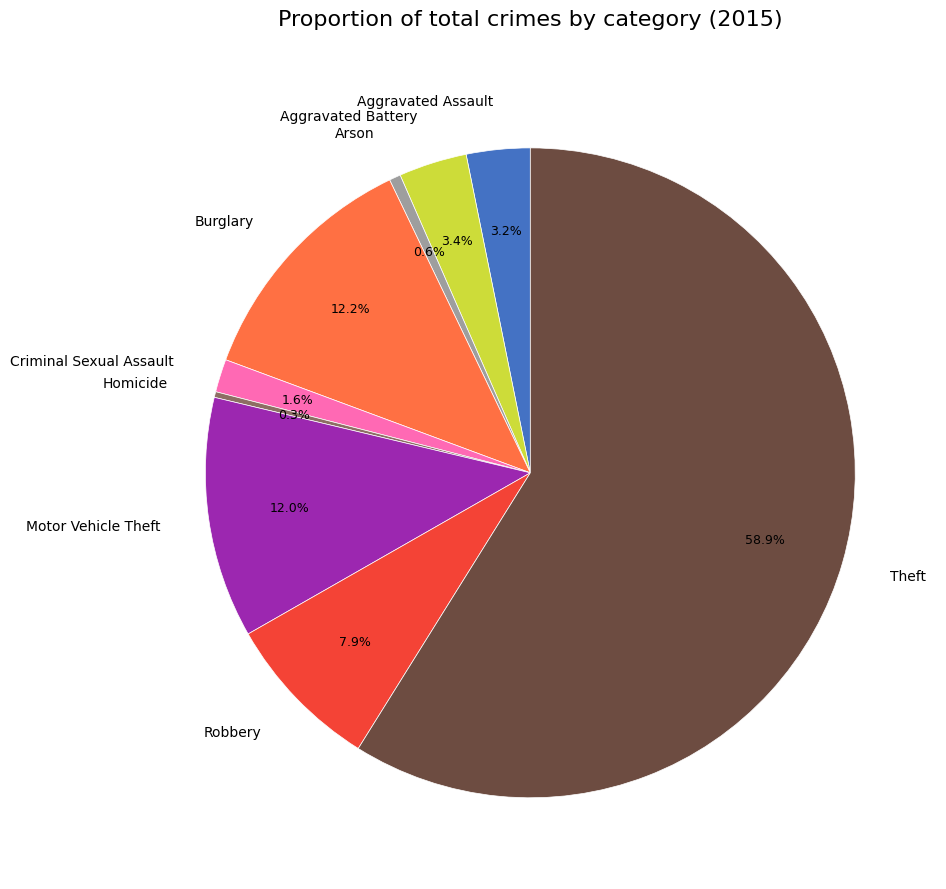

Is the sum of Aggravated Assault and Aggravated Battery greater than half?

No